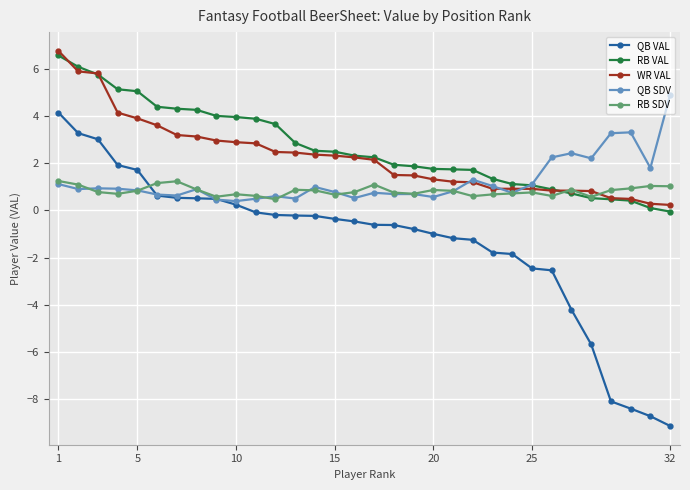

How many categories are shown in the chart?

32